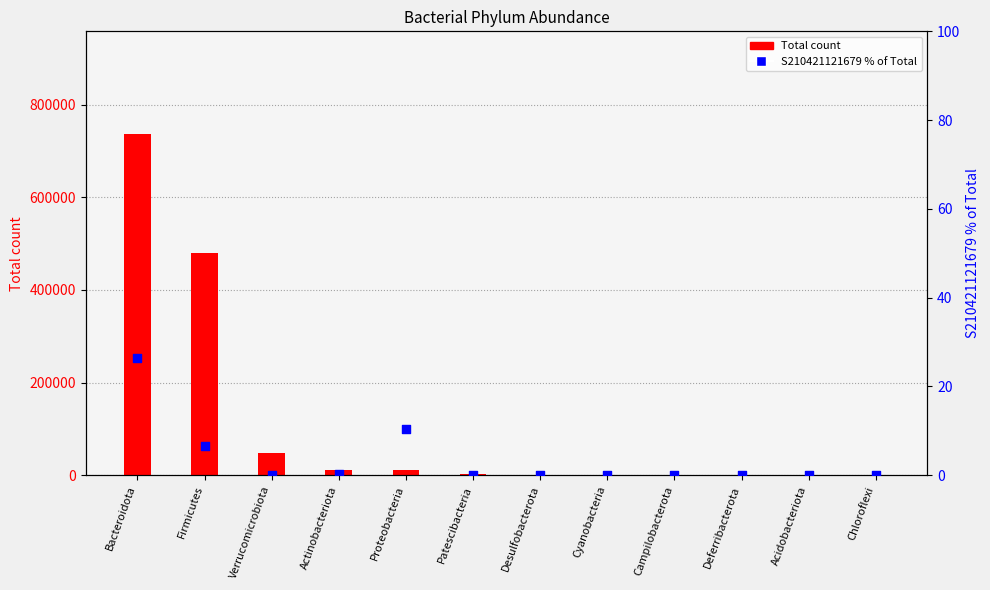

Is the value of Total count at Campilobacterota greater than the value of S210421121679 % of Total at Verrucomicrobiota?

Yes